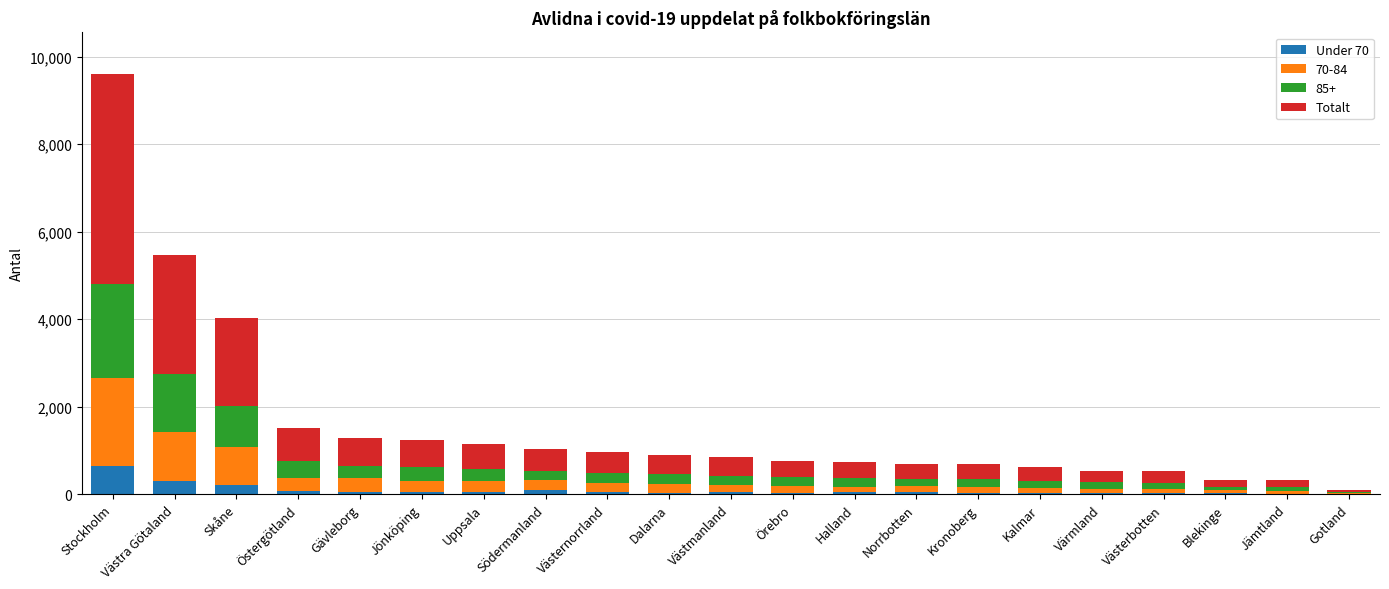

At which category is the sum across all series the highest?

Stockholm